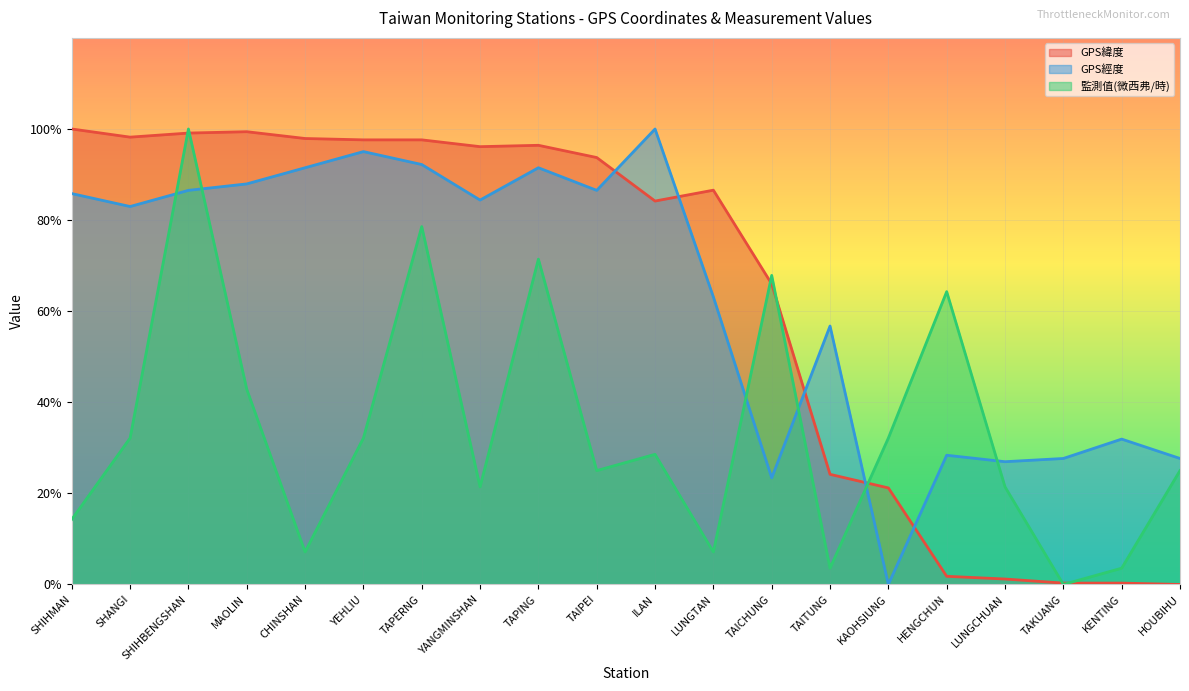

Is it true that GPS經度 equals 92.7 at LUNGTAN?

False